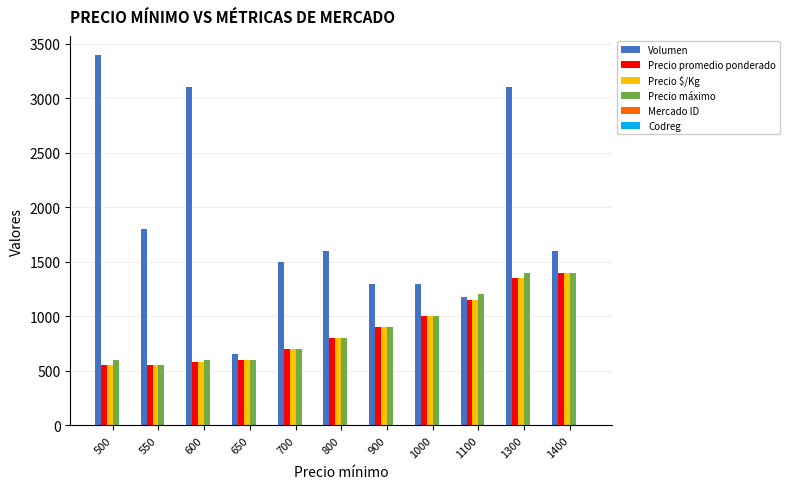

The value of Precio máximo at 600 is 600. True or false?

True